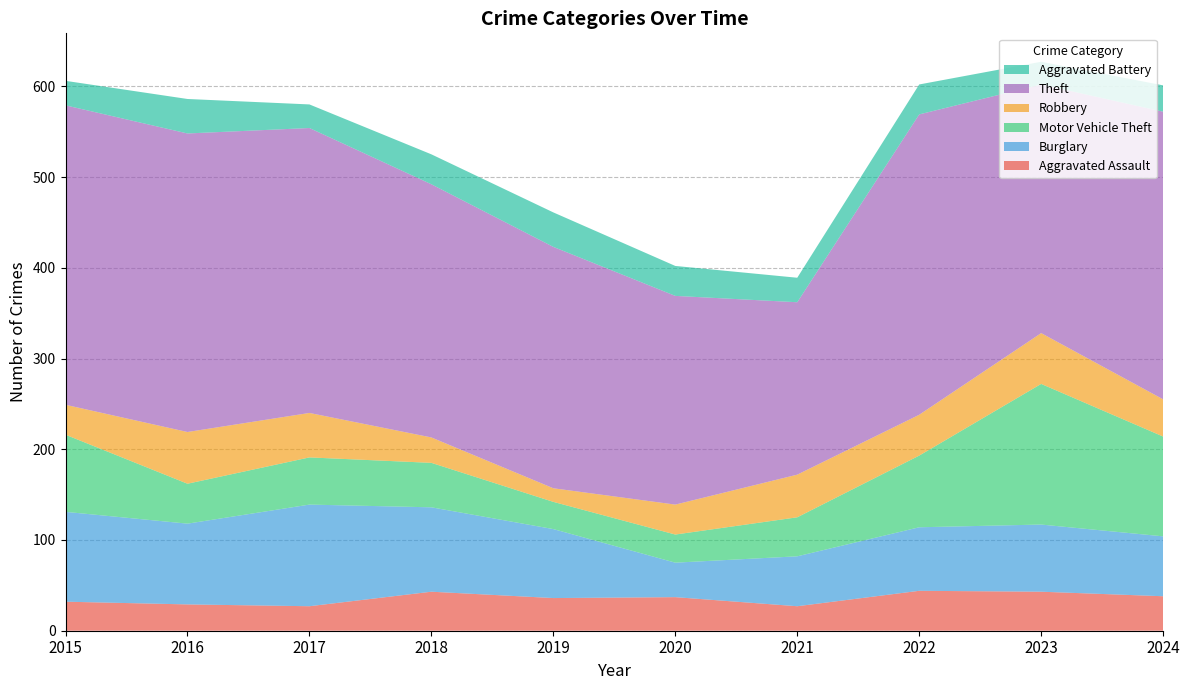

Reading left to right, extract all data points from this chart.

Aggravated Assault: 2015=32	2016=29	2017=27	2018=43	2019=36	2020=37	2021=27	2022=44	2023=43	2024=38
Burglary: 2015=99	2016=89	2017=112	2018=93	2019=76	2020=38	2021=55	2022=70	2023=74	2024=66
Motor Vehicle Theft: 2015=85	2016=44	2017=52	2018=49	2019=30	2020=31	2021=43	2022=79	2023=155	2024=110
Robbery: 2015=33	2016=57	2017=49	2018=28	2019=15	2020=33	2021=47	2022=45	2023=56	2024=41
Theft: 2015=330	2016=329	2017=314	2018=279	2019=266	2020=230	2021=190	2022=331	2023=274	2024=317
Aggravated Battery: 2015=27	2016=38	2017=26	2018=33	2019=38	2020=33	2021=27	2022=33	2023=25	2024=29